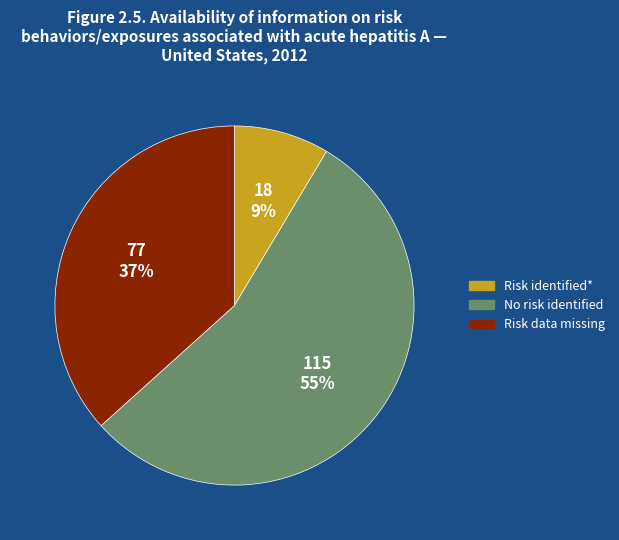

To the nearest percent, what is the average slice percentage?

33%